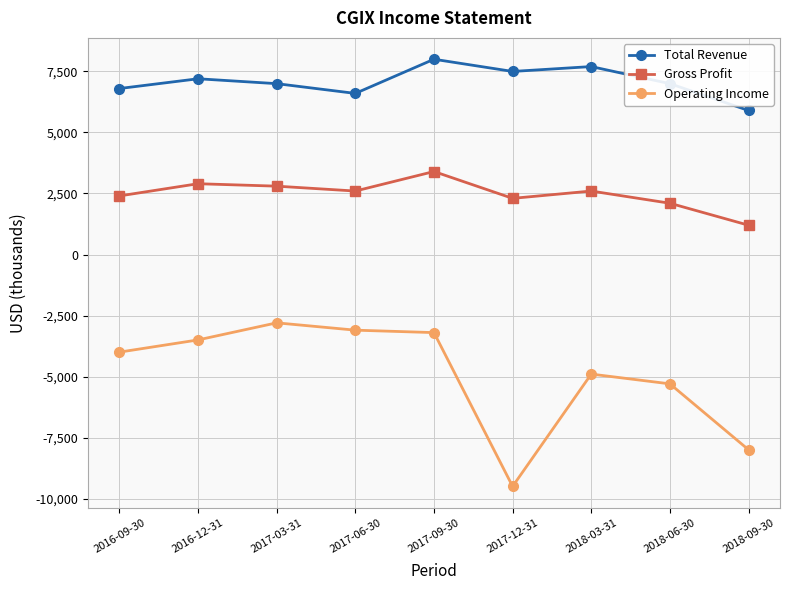

What is the average value of the Gross Profit series?

2478